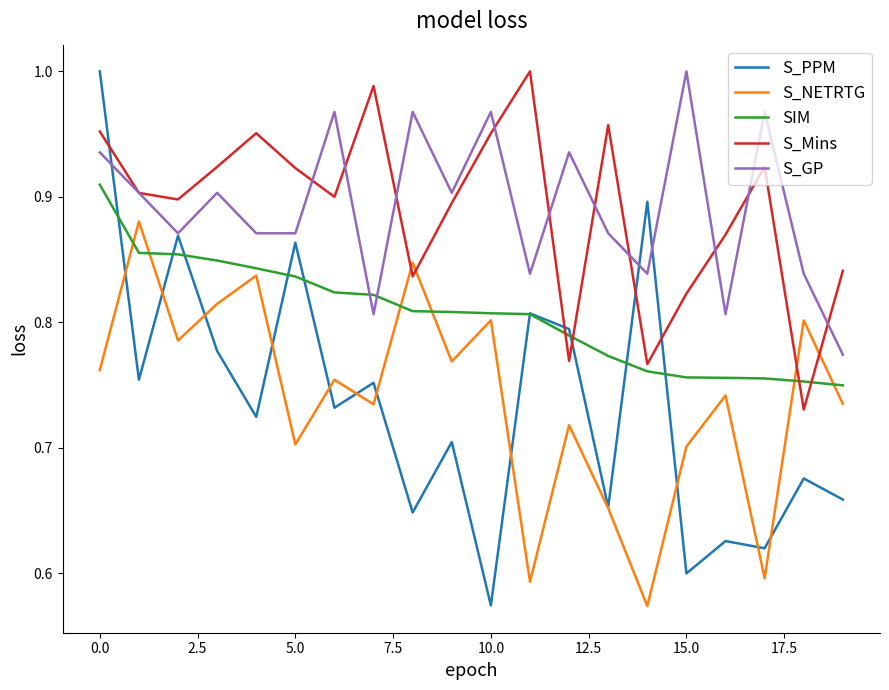

Which series ends up on top after the final intersection of S_Mins and S_NETRTG?

S_Mins